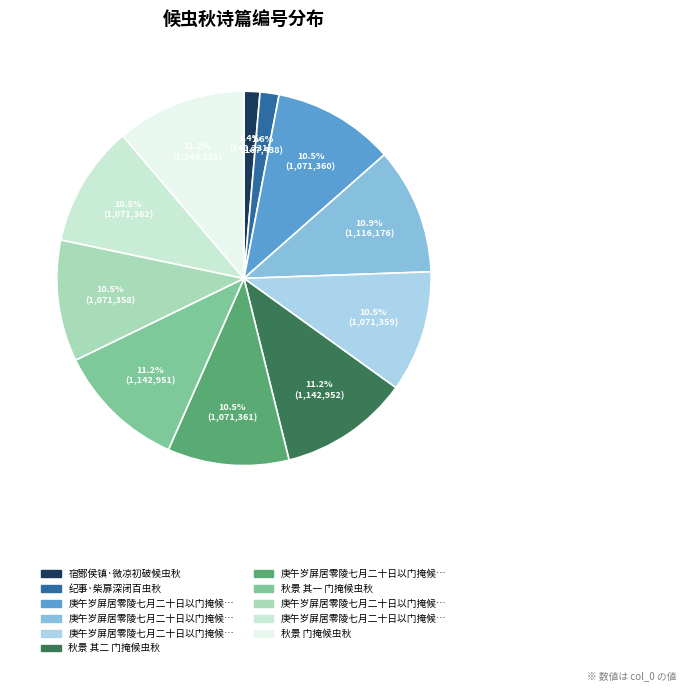

How many slices are in this pie chart?

11